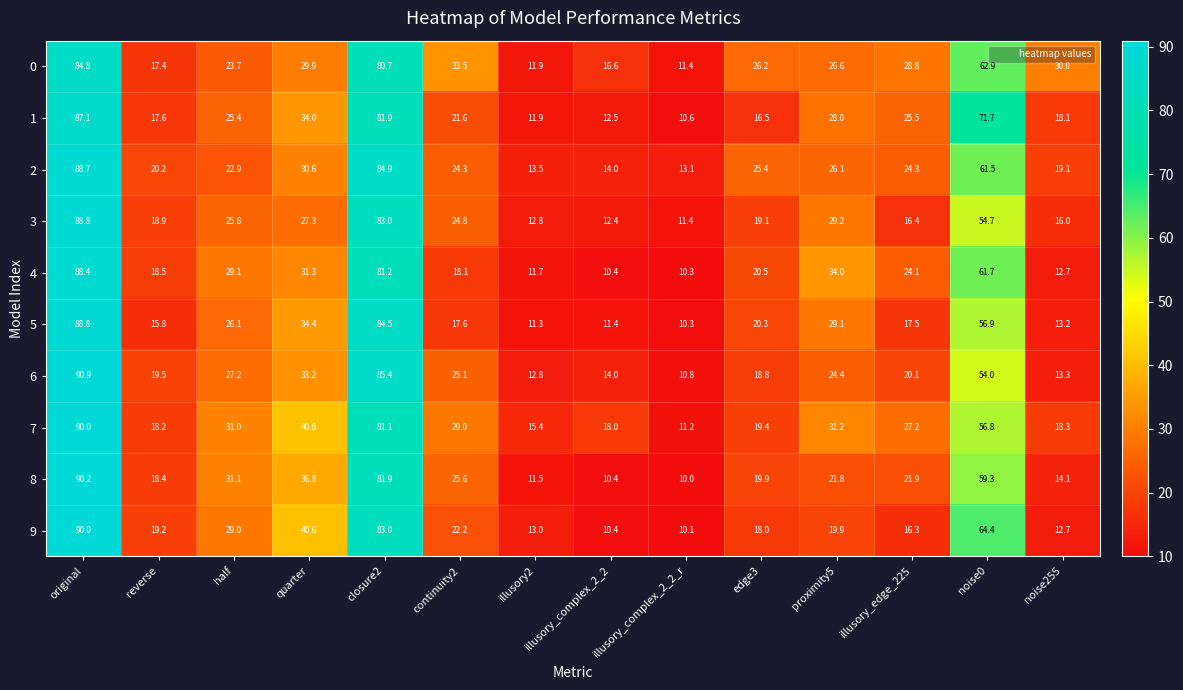

What is the spread (max minus min) of values at edge3?

9.7